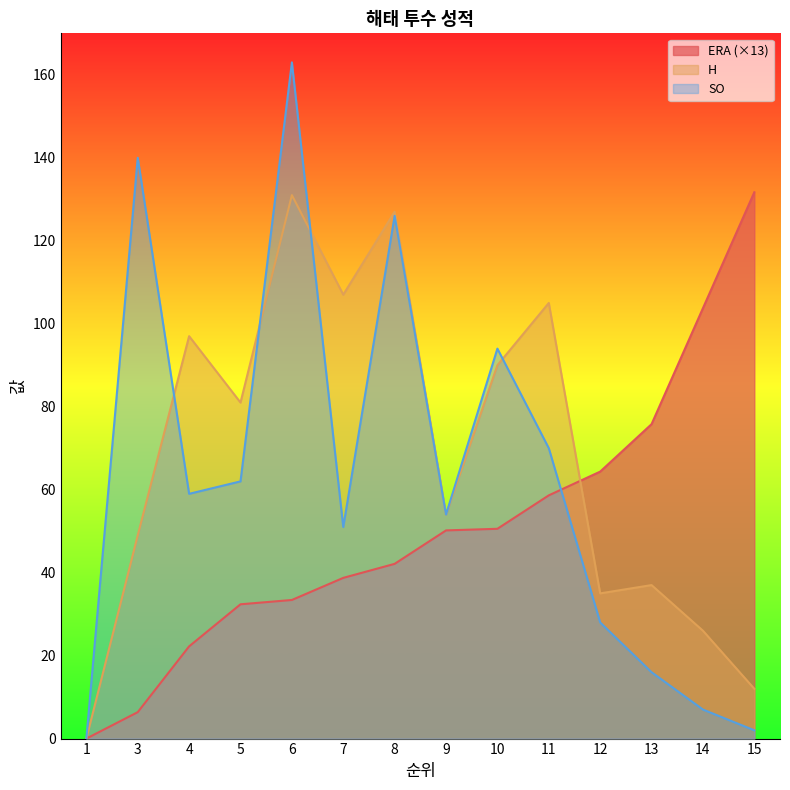

What is the approximate value of SO at 4?

59.0